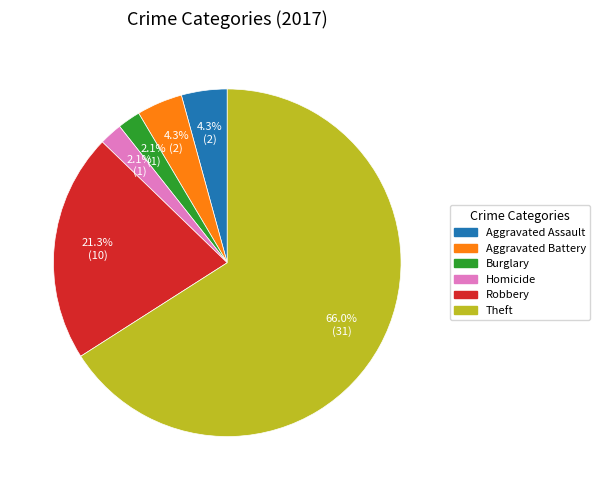

Does any single category account for the majority?

Yes